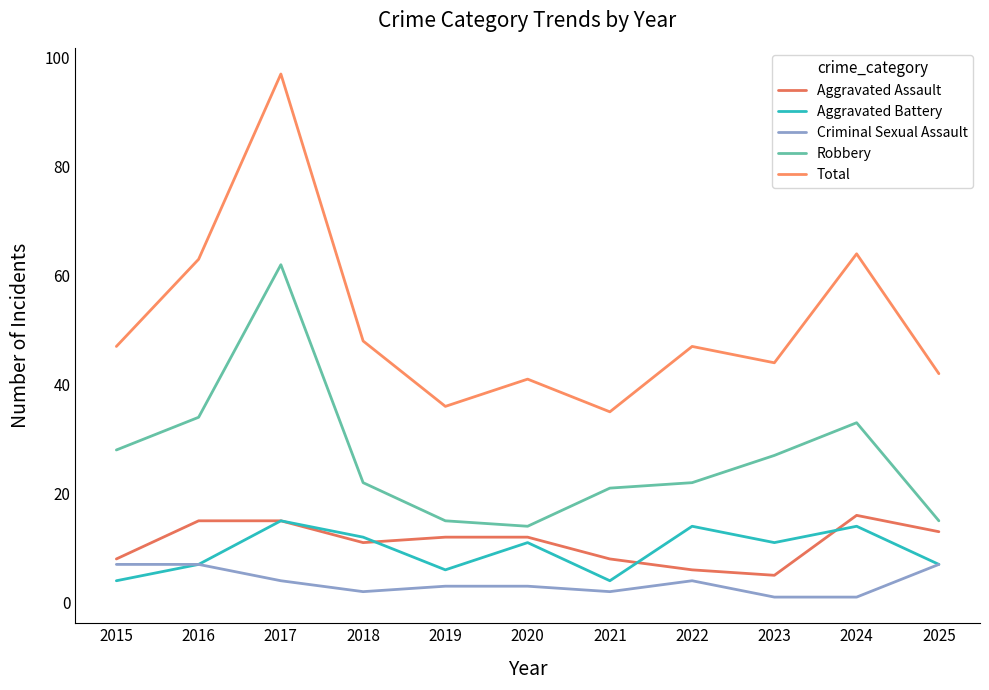

The value of Total at 2024 is 64. True or false?

True